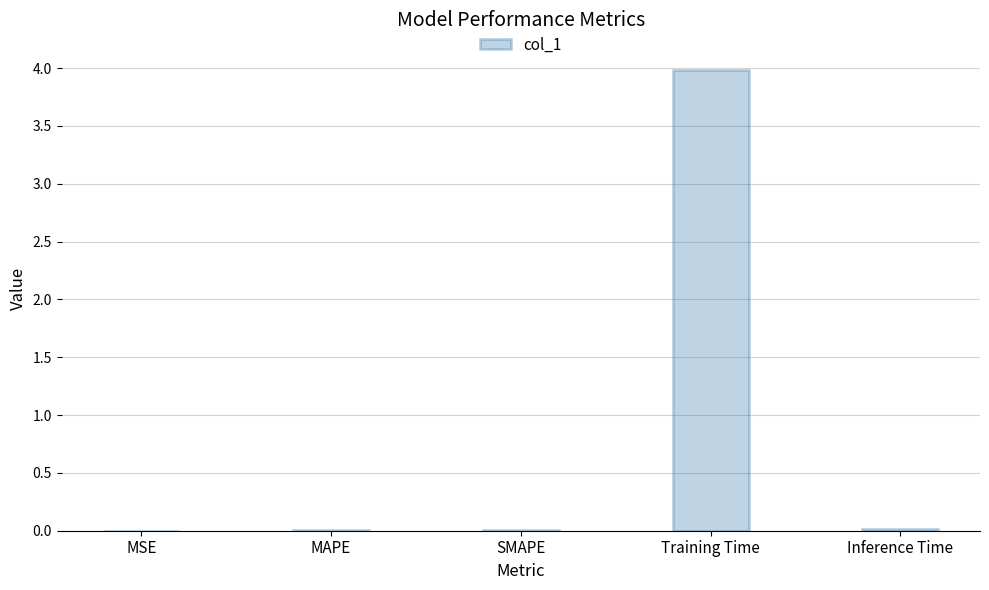

What is the greatest value displayed?

4.0